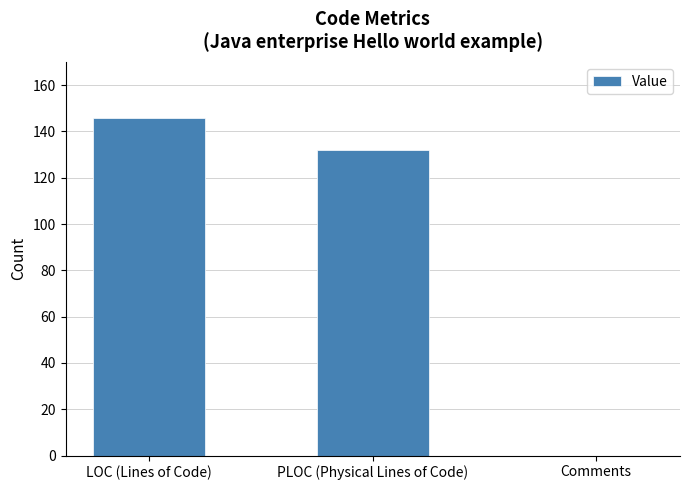

Are the bars horizontal?

No